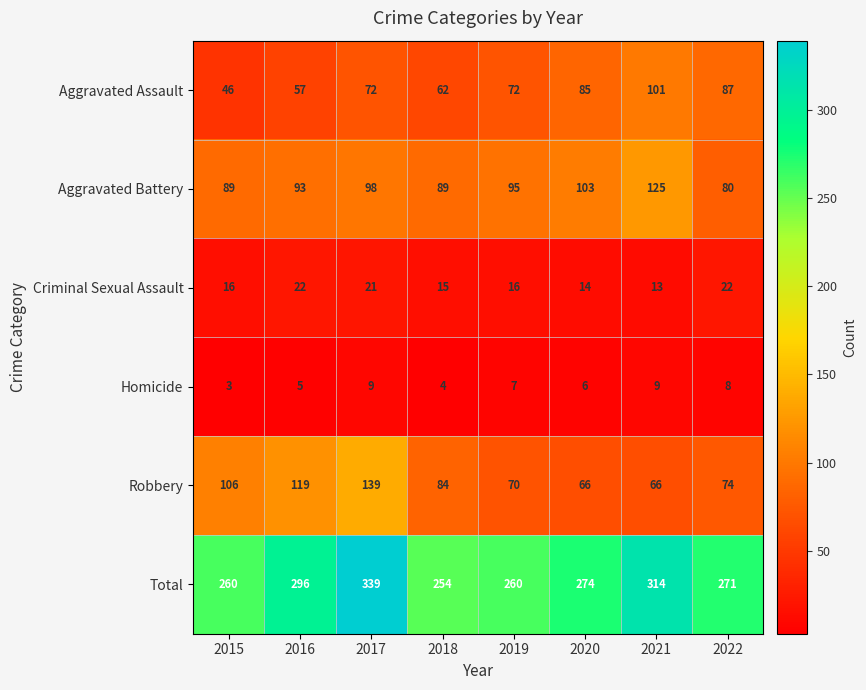

What is the approximate value of Aggravated Battery at 2019, to the nearest 10?

100